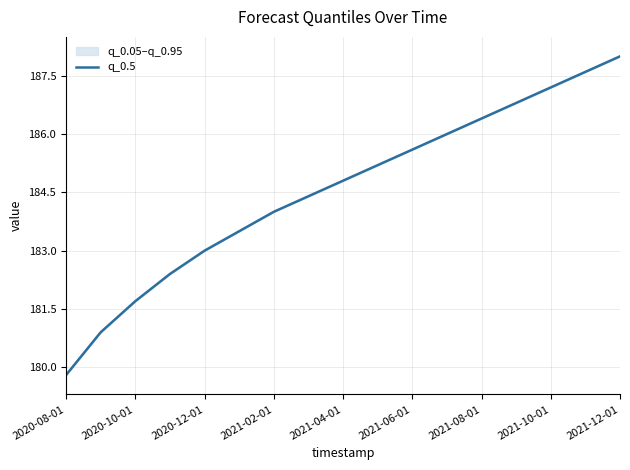

How many values are below 184?

6